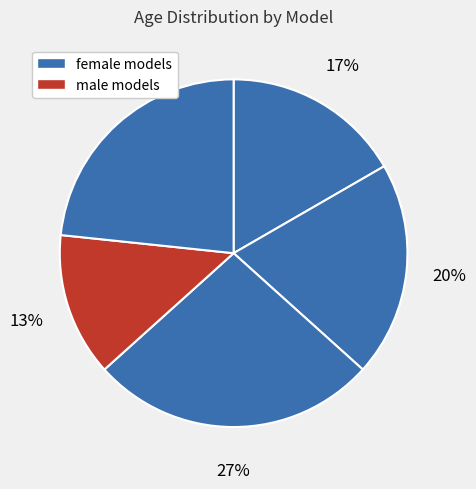

Does any single category account for the majority?

No